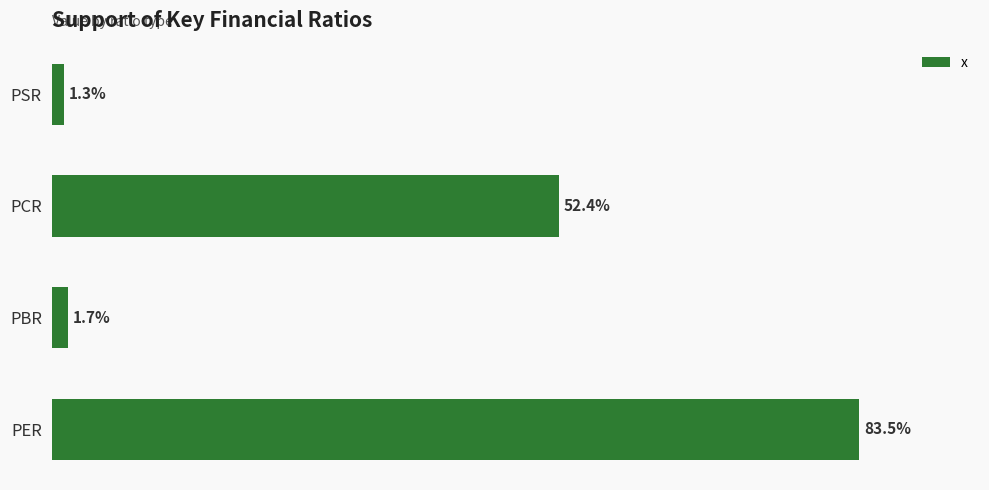

Which category has the lowest value across all series?

PSR